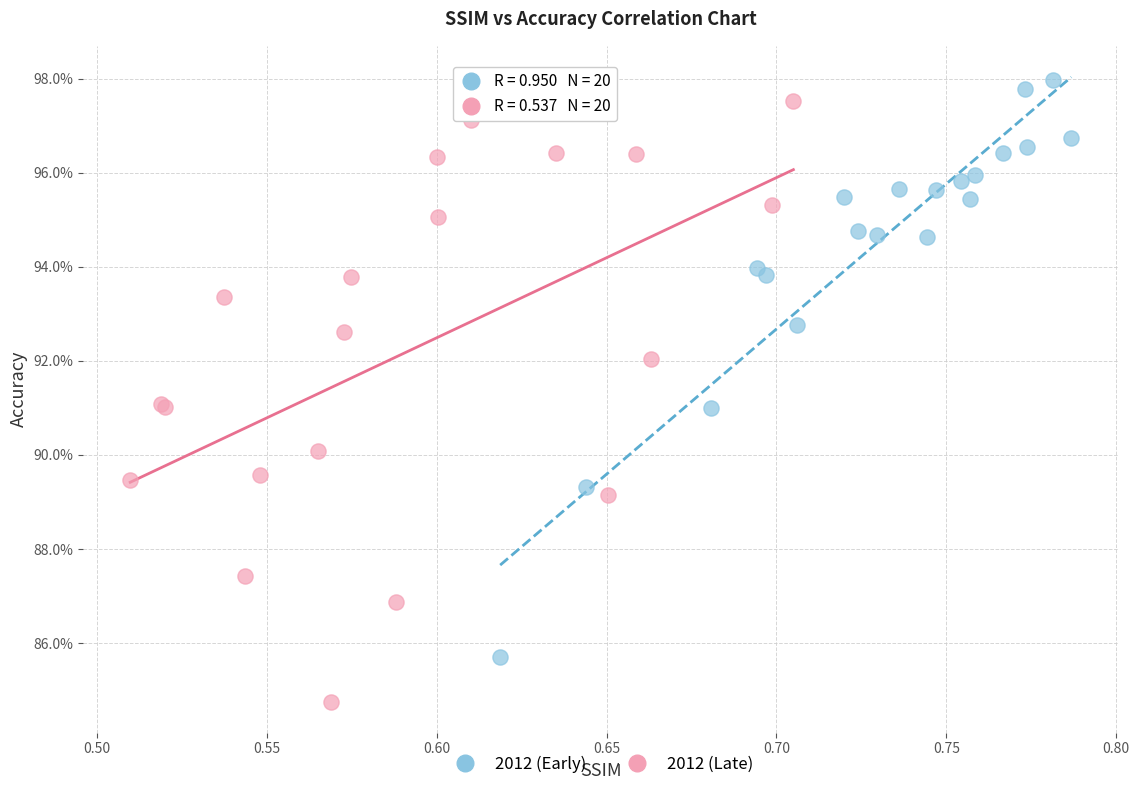

Which series has the widest spread of Y values?

2012 (Late)